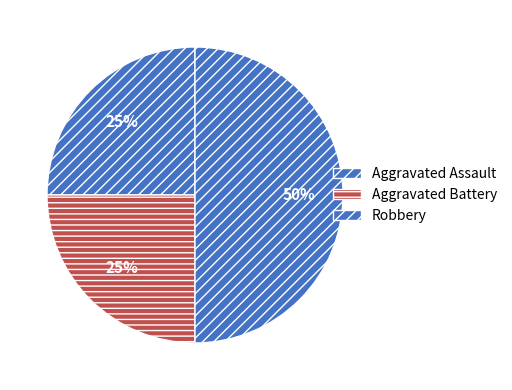

To the nearest percent, what portion does Robbery represent?

50%